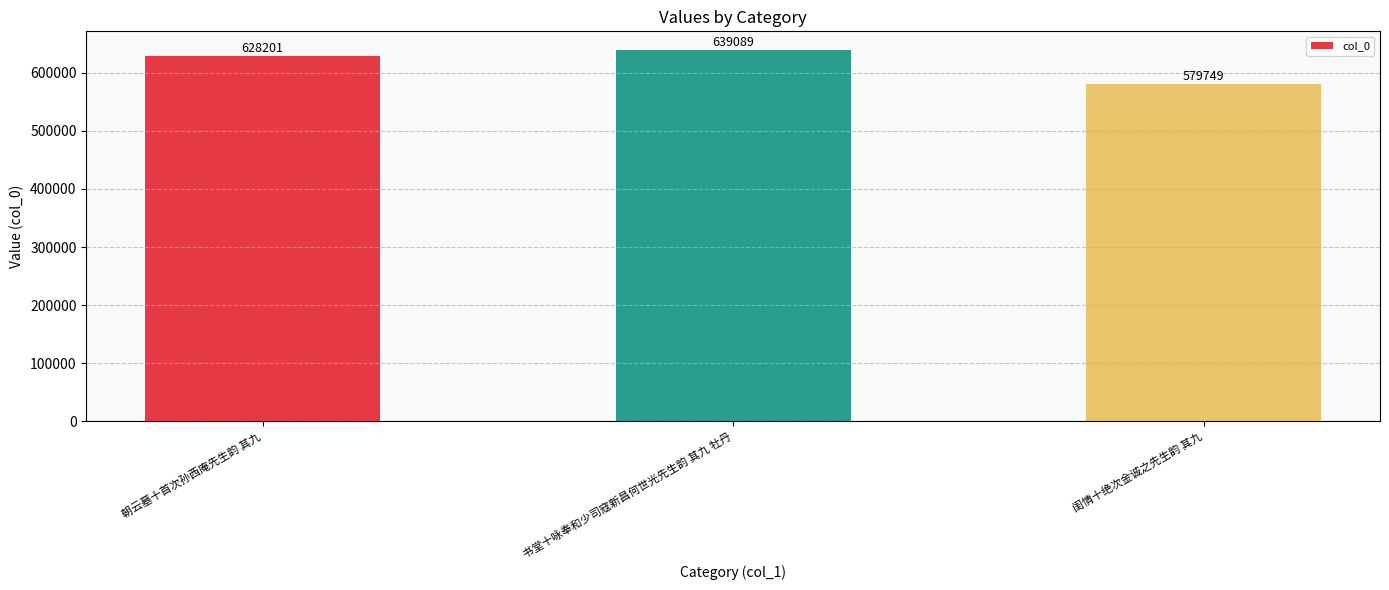

List the labels in order of value, smallest first.

闺情十绝次金诚之先生韵 其九, 朝云墓十首次孙西庵先生韵 其九, 书堂十咏奉和少司寇新昌何世光先生韵 其九 牡丹